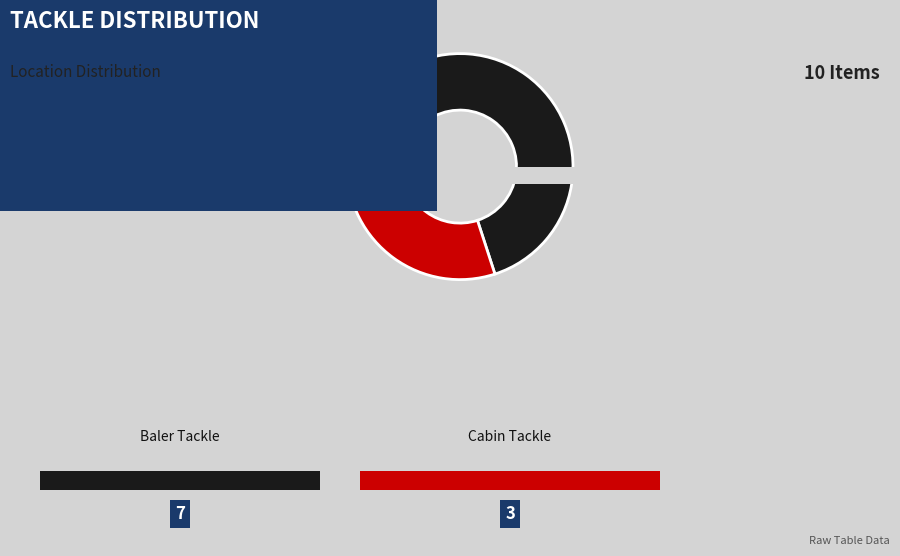

Which has a higher value, Cabin Tackle: Cabin frame LT or Baler Tackle: Flywheel loading?

Cabin Tackle: Cabin frame LT